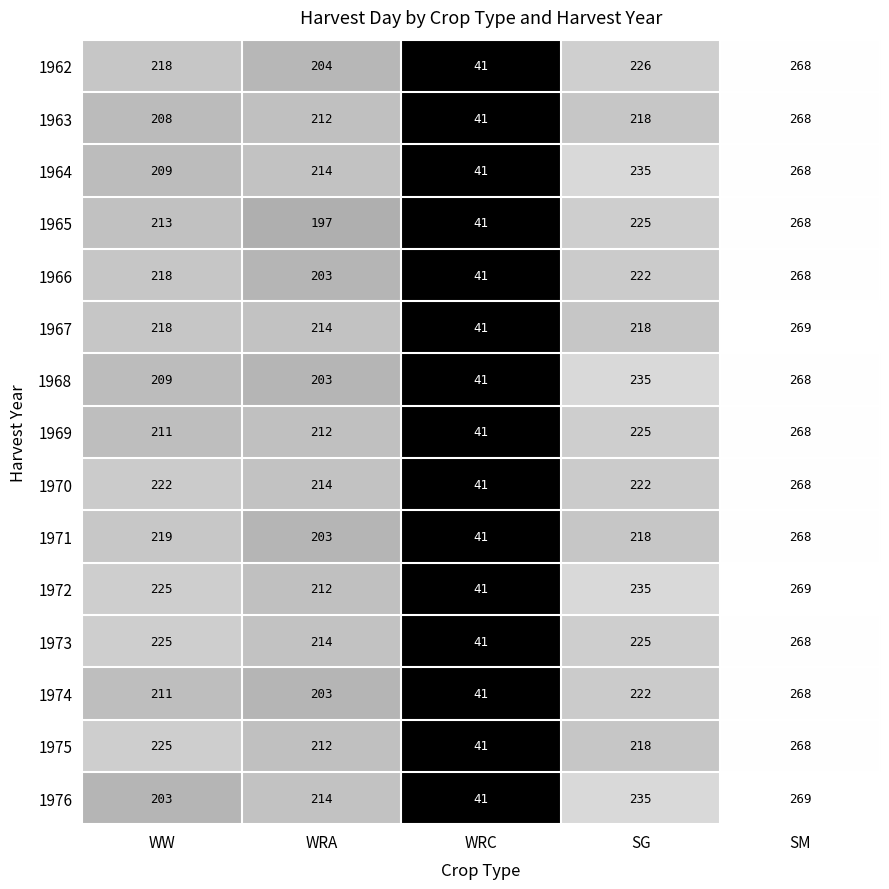

What is the sum of the 1970 values at SM and WRA?

482